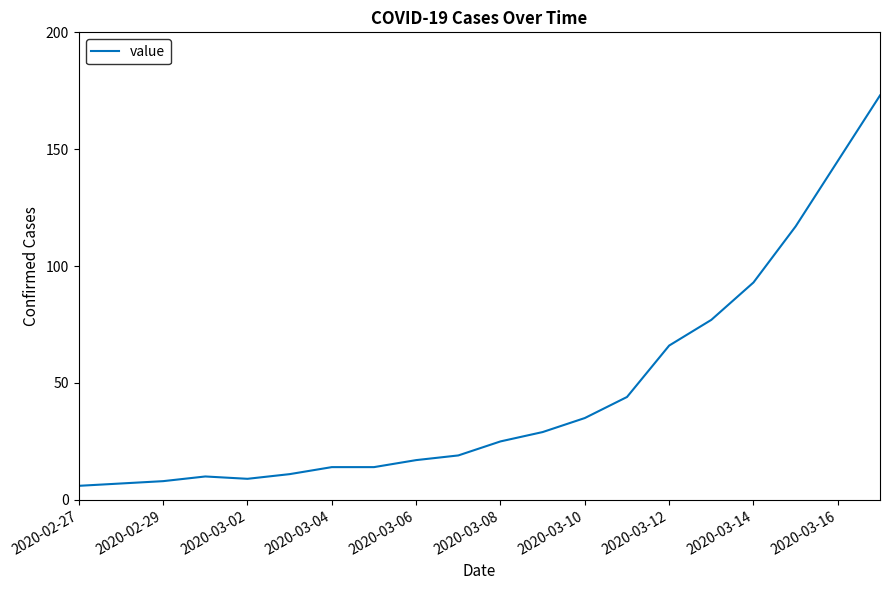

What is the maximum value shown in the chart?

173